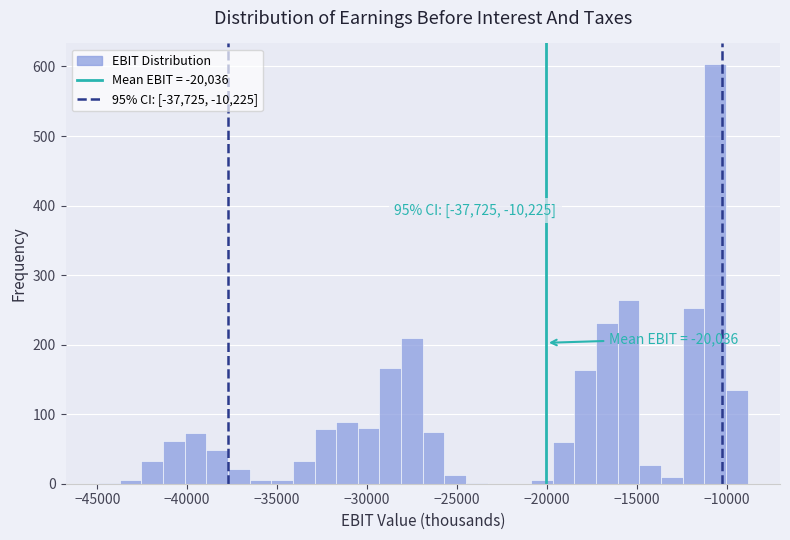

Read against the x-axis, roughly where is the centre of the tallest bar?

-10500